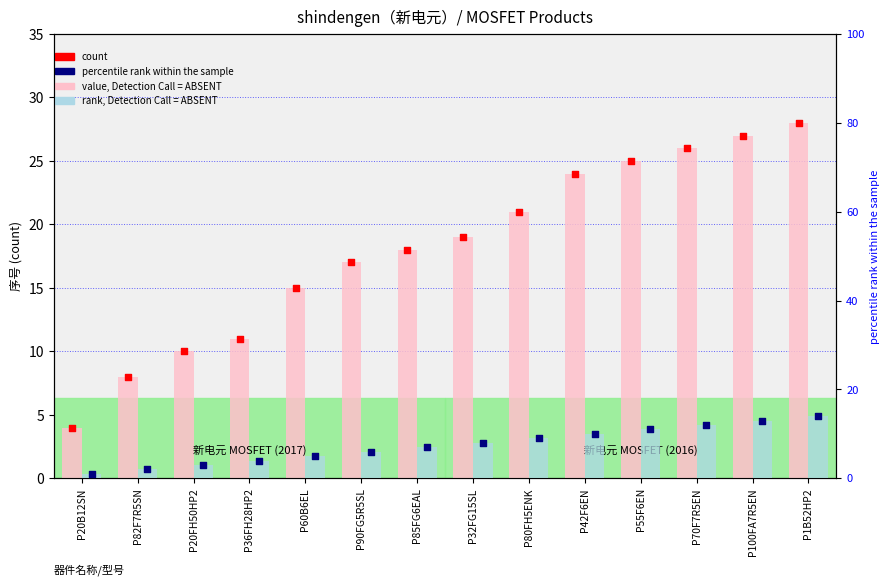

What is the total value across all series at P20B12SN?

10